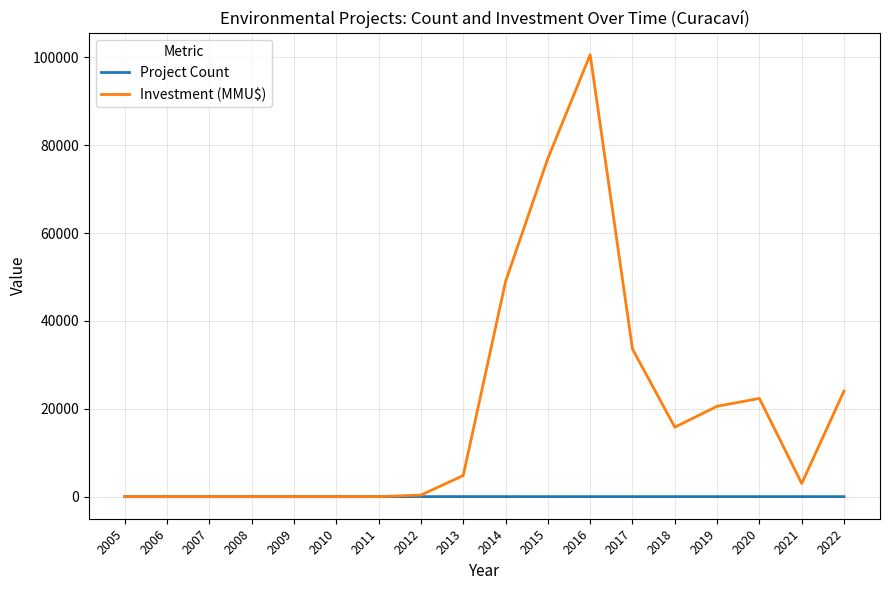

Which series has the largest range (max minus min)?

Investment (MMU$)